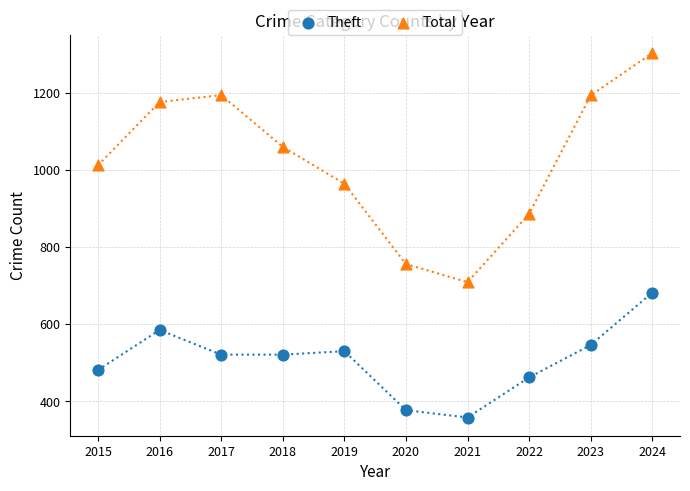

Across all series, what Y value is closest to 830?

886